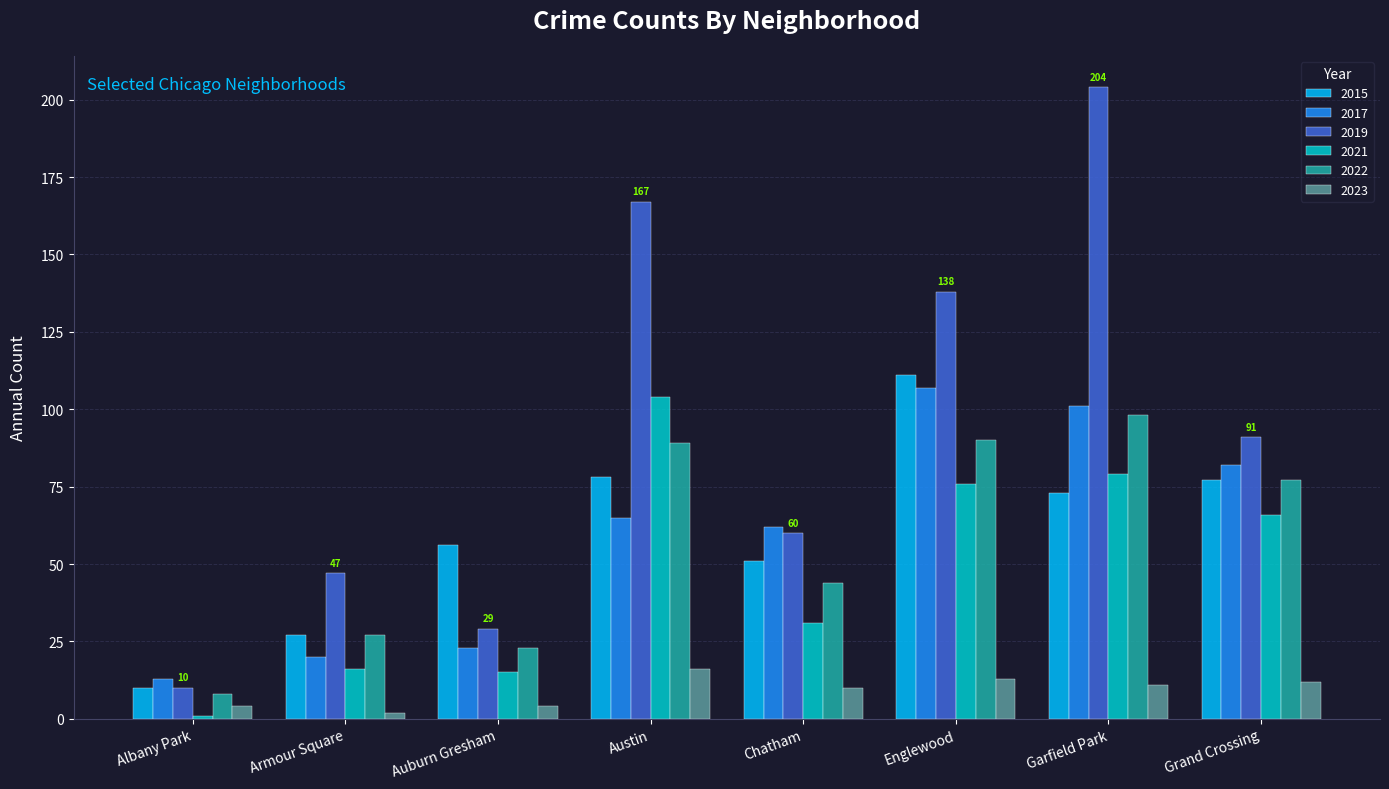

How many categories are shown in the chart?

8